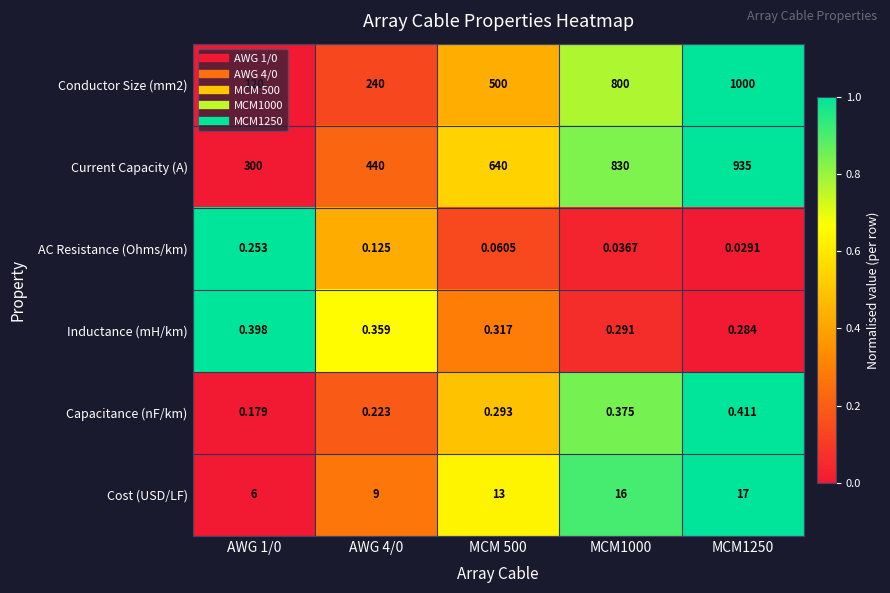

Which series has the largest total across all categories?

Current Capacity (A)